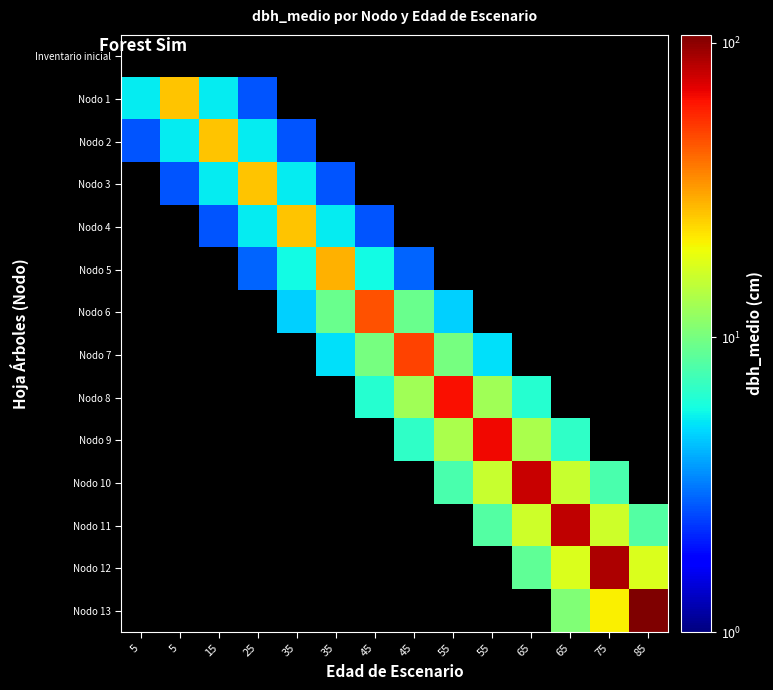

At which category does the chart reach its peak across all series?

85